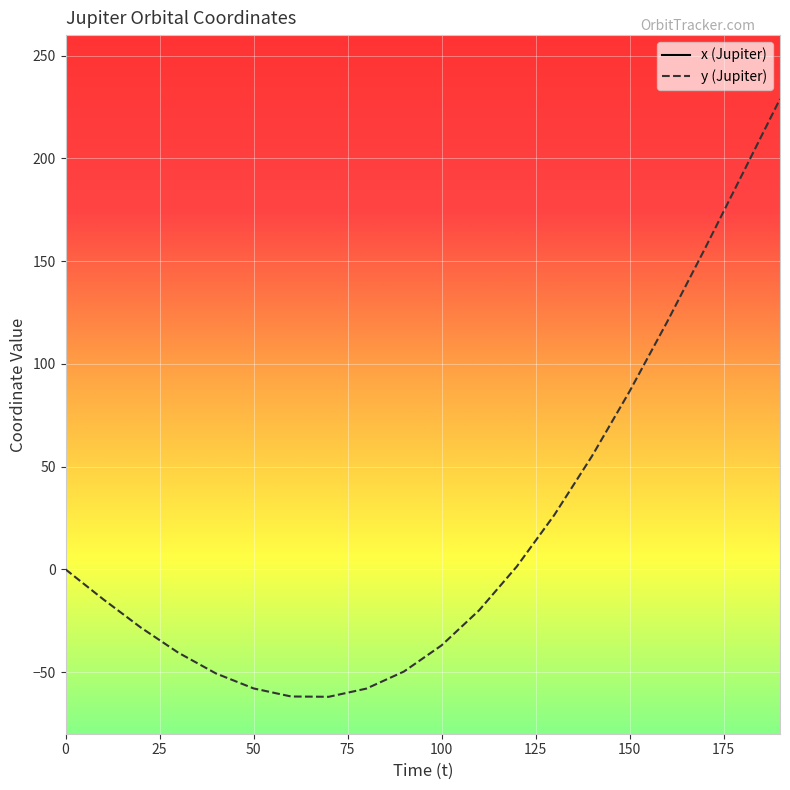

Is it true that y (Jupiter) equals 151.8 at 0?

False